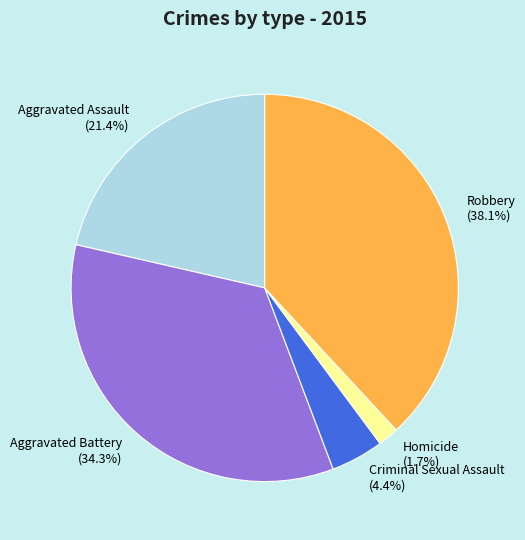

How much of the chart is everything except Criminal Sexual Assault?

95.6%